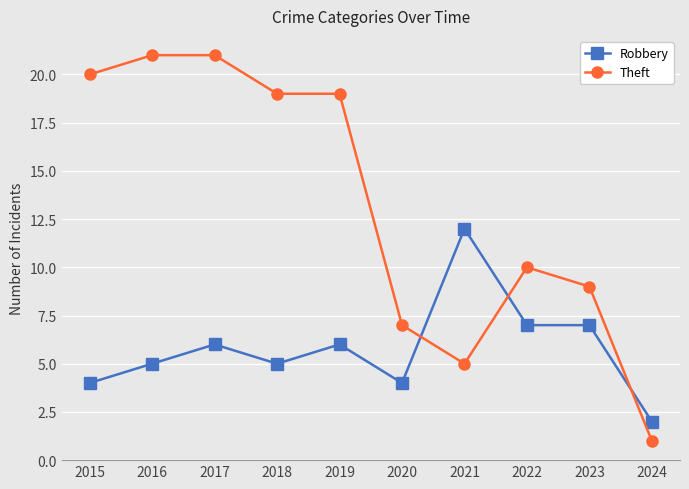

Which series ends up on top after the final intersection of Robbery and Theft?

Robbery